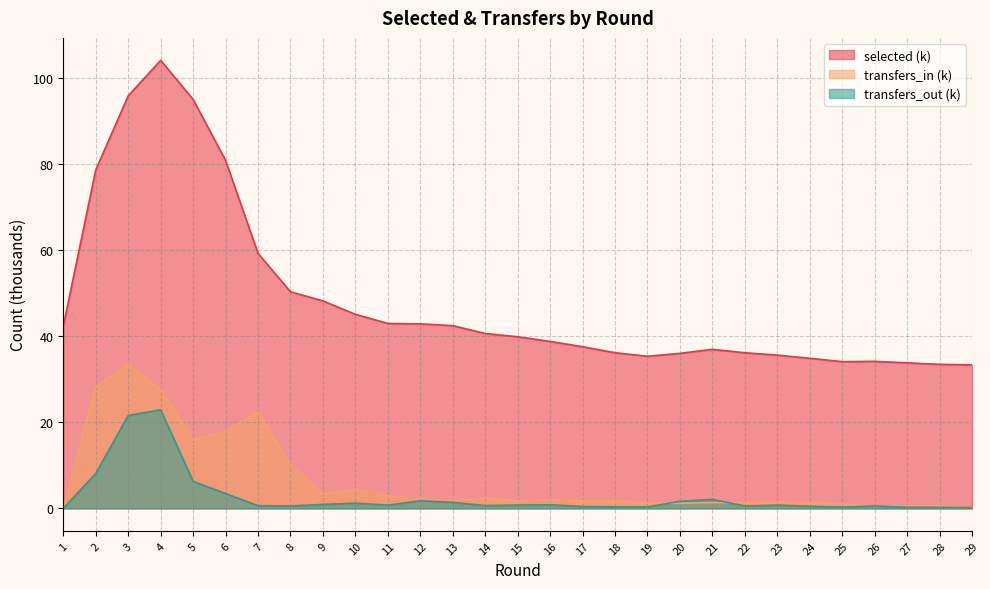

Which series has the largest range (max minus min)?

selected (k)